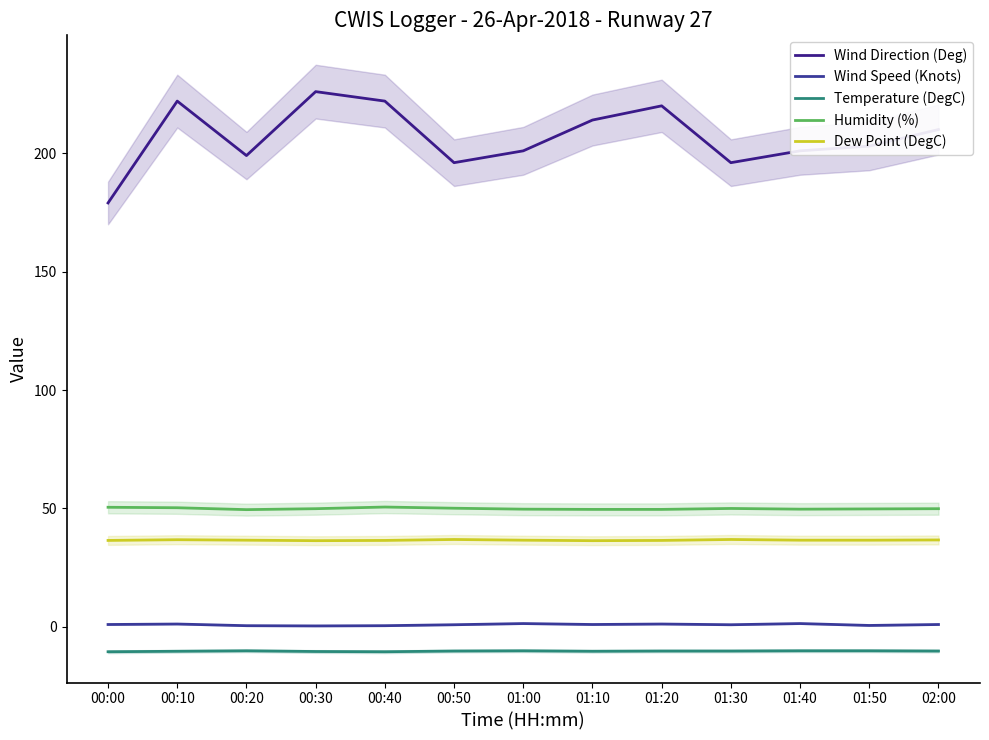

What are all the series names shown in the legend?

Wind Direction (Deg), Wind Speed (Knots), Temperature (DegC), Humidity (%), Dew Point (DegC)